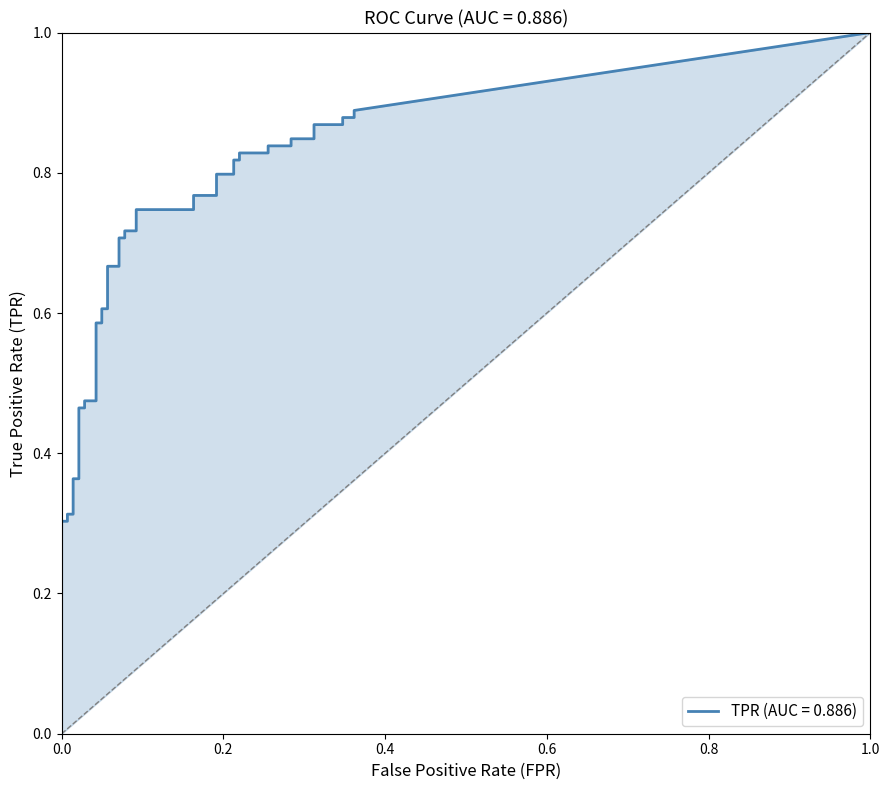

What is the total value across all series at 36?

1.2